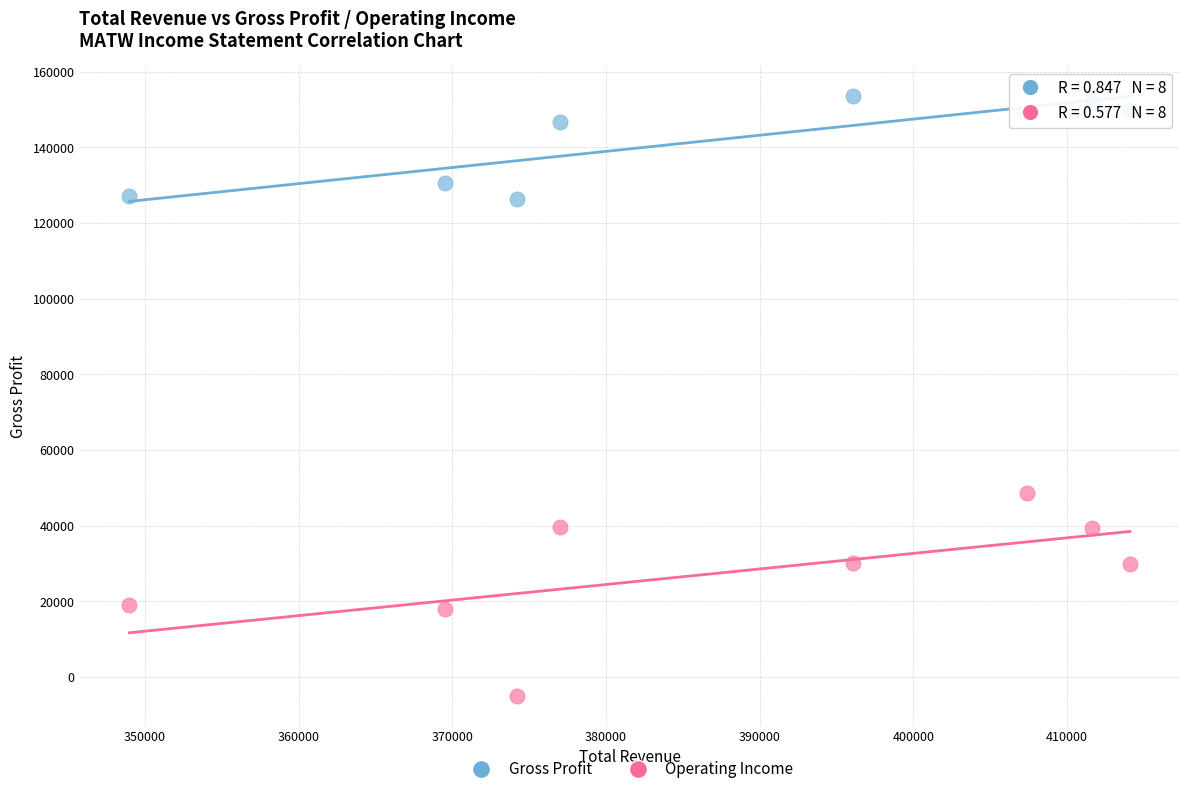

Which series contains the lowest Y value?

Operating Income